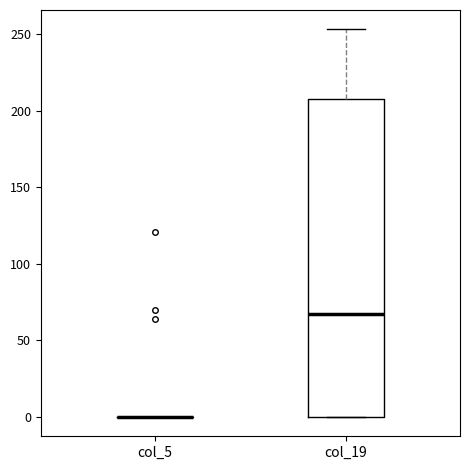

Reading left to right, transcribe this box plot: for each box, give where its median line is, the range the box spans, and where its two whiskers end, as read against the y-axis. The values are not printed on the chart, so give them approximately, as read against the axis.

col_5: box collapsed to a line at 0, whiskers 0 to 0
col_19: median 65, box 0 to 210, whiskers 0 to 255